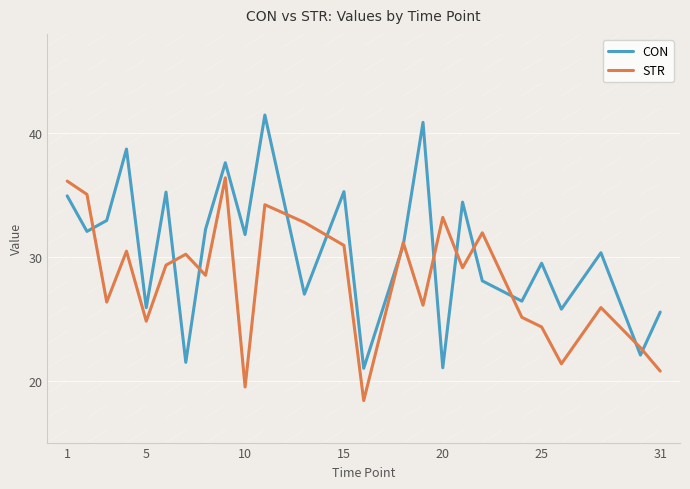

How many values in the CON series are below 30?

11